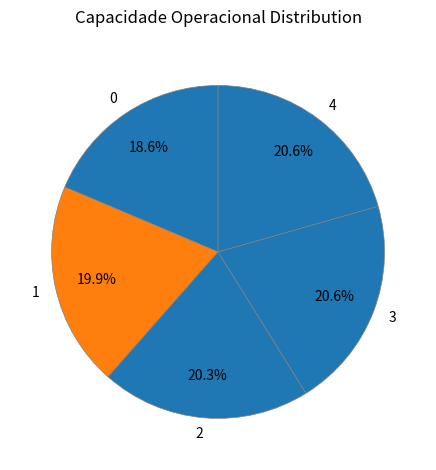

Combined, what portion of the pie is 1 and 0?

38.5%